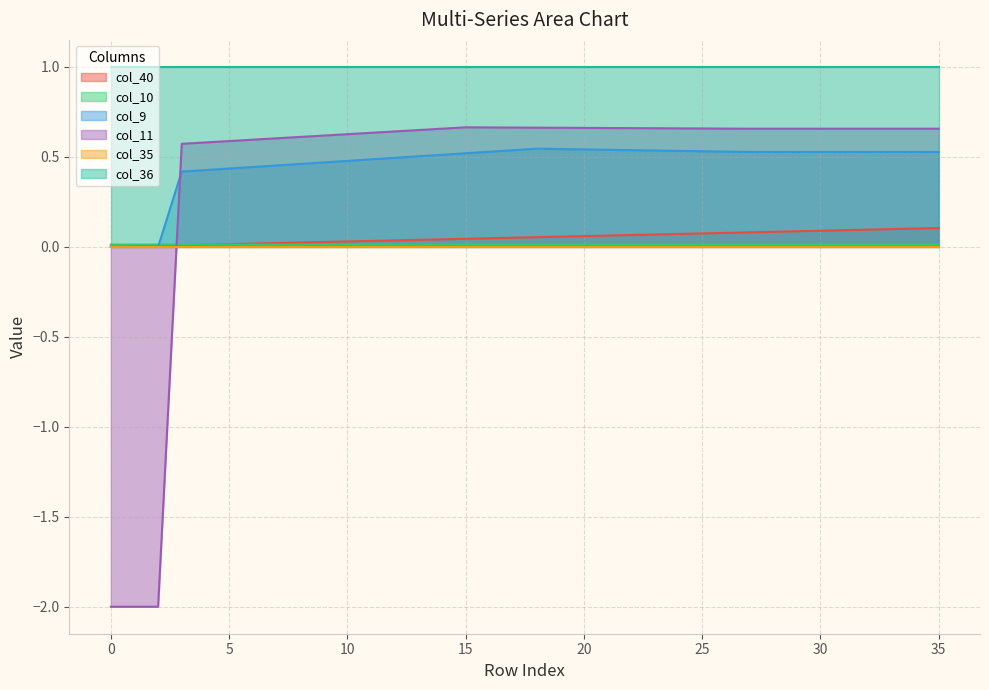

Between which two adjacent categories do col_11 and col_10 first intersect?

2 and 3